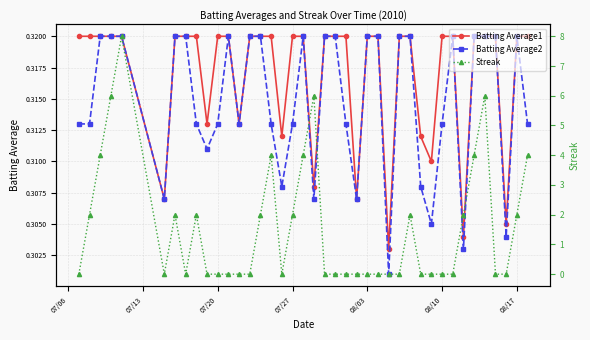

Reading left to right, what are all the values shown in this chart?

Batting Average1: 0.3	0.3	0.3	0.3	0.3	0.3	0.3	0.3	0.3	0.3	0.3	0.3	0.3	0.3	0.3	0.3	0.3	0.3	0.3	0.3	0.3	0.3	0.3	0.3	0.3	0.3	0.3	0.3	0.3	0.3	0.3	0.3	0.3	0.3	0.3	0.3	0.3	0.3	0.3	0.3
Batting Average2: 0.3	0.3	0.3	0.3	0.3	0.3	0.3	0.3	0.3	0.3	0.3	0.3	0.3	0.3	0.3	0.3	0.3	0.3	0.3	0.3	0.3	0.3	0.3	0.3	0.3	0.3	0.3	0.3	0.3	0.3	0.3	0.3	0.3	0.3	0.3	0.3	0.3	0.3	0.3	0.3
Streak: 0.0	2.0	4.0	6.0	8.0	0.0	2.0	0.0	2.0	0.0	0.0	0.0	0.0	0.0	2.0	4.0	0.0	2.0	4.0	6.0	0.0	0.0	0.0	0.0	0.0	0.0	0.0	0.0	2.0	0.0	0.0	0.0	0.0	2.0	4.0	6.0	0.0	0.0	2.0	4.0